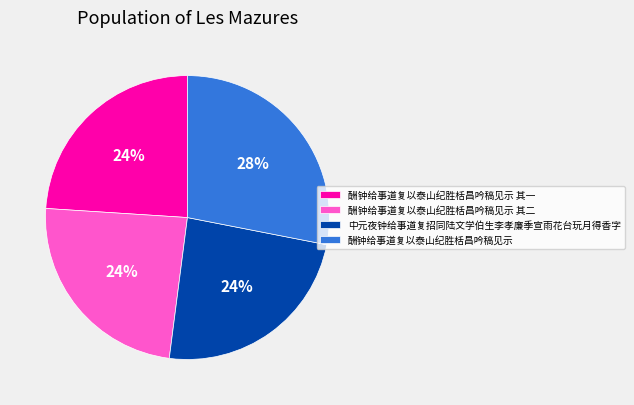

Which slice is the largest?

酬钟给事道复以泰山纪胜栝昌吟稿见示